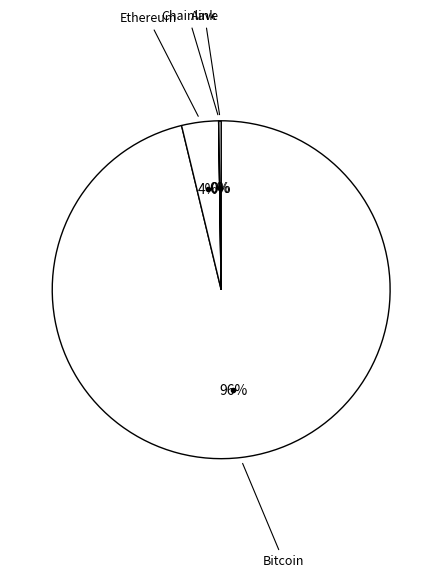

Is the sum of Ethereum and Bitcoin greater than half?

Yes